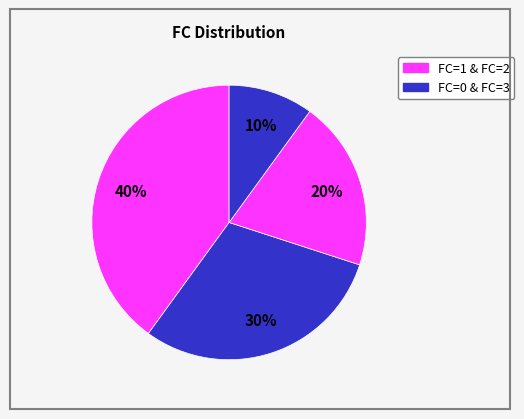

Is there a majority slice in this chart?

No